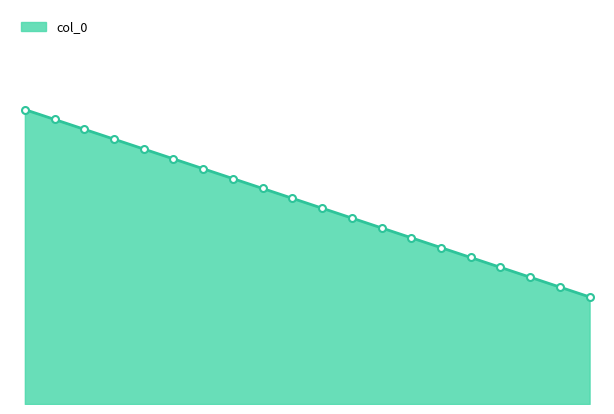

How many lines are shown in the chart?

1